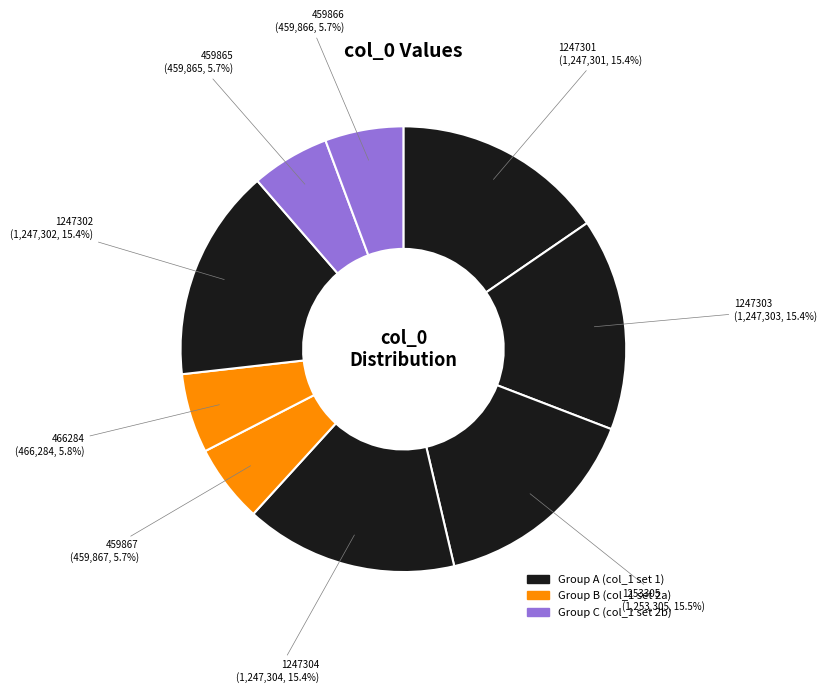

Count the number of slices in the pie.

9